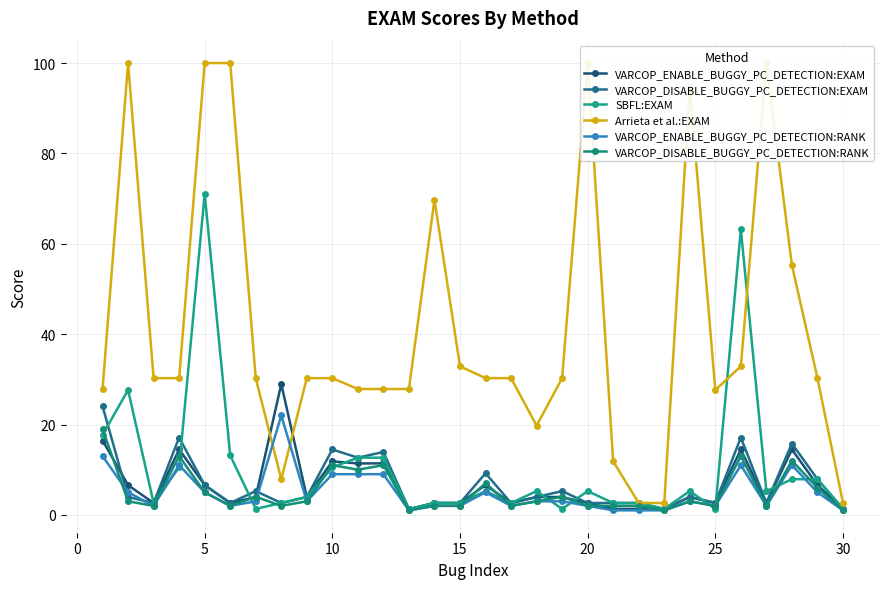

What is the approximate value of VARCOP_DISABLE_BUGGY_PC_DETECTION:EXAM at 25?

2.6